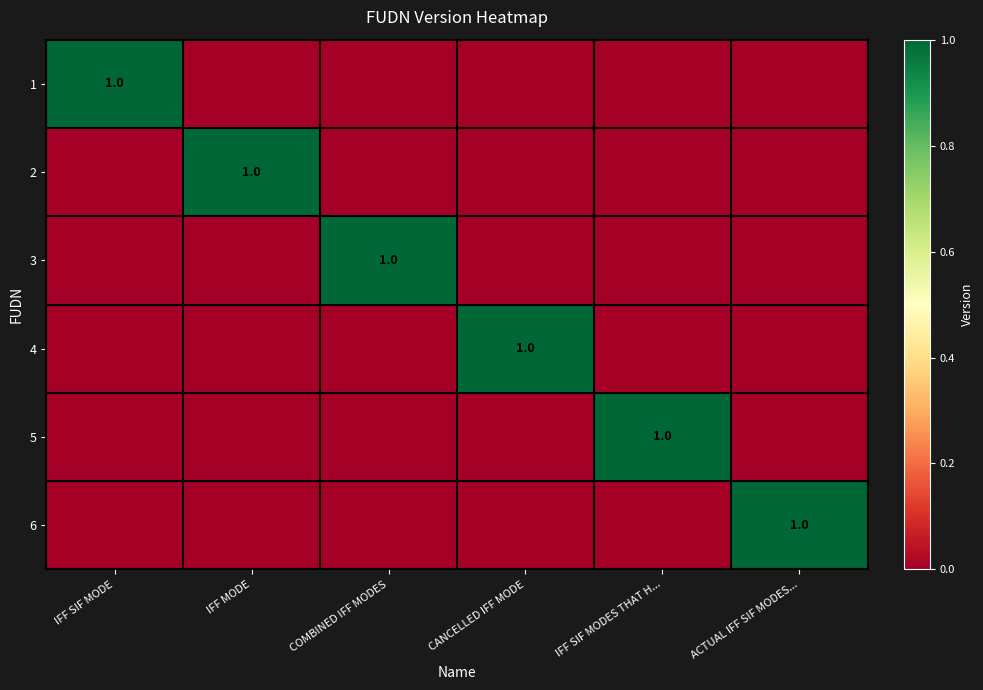

The value of 6 at ACTUAL IFF SIF MODES... is 2. True or false?

False